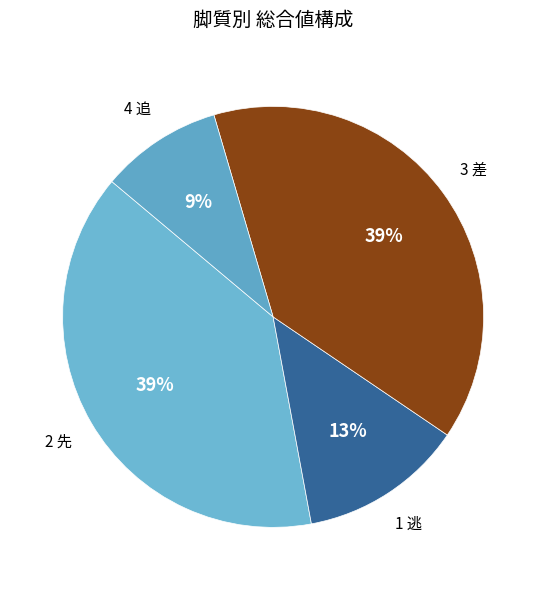

Which category has the biggest portion of the pie?

3 差